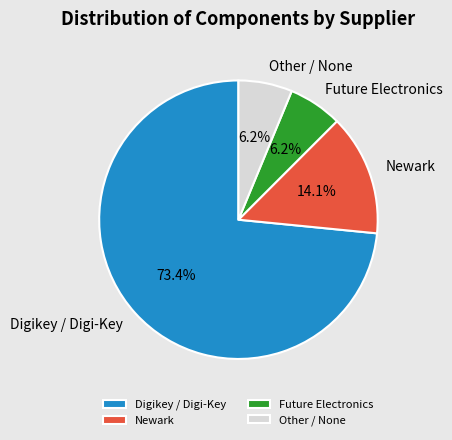

Is Newark the majority of the pie?

No